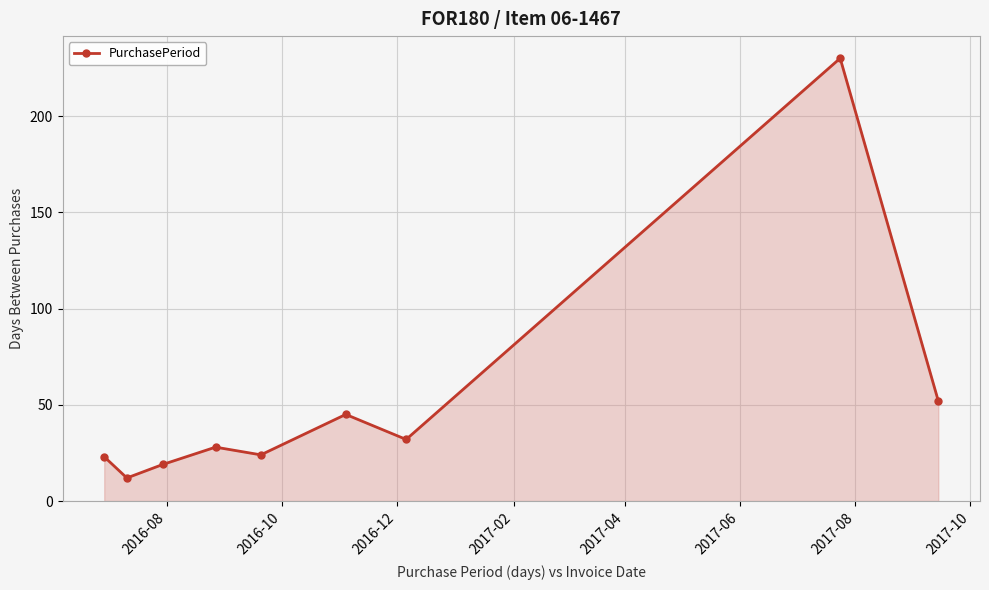

What is the value of the 3rd point from the left?

19